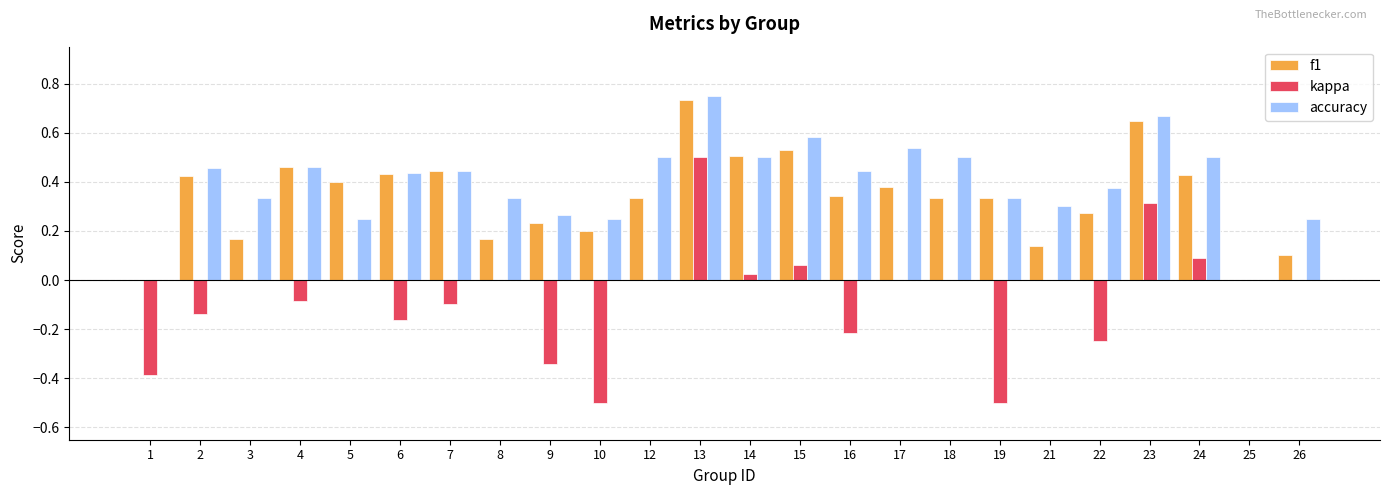

What is the sum of all kappa values?

-1.7